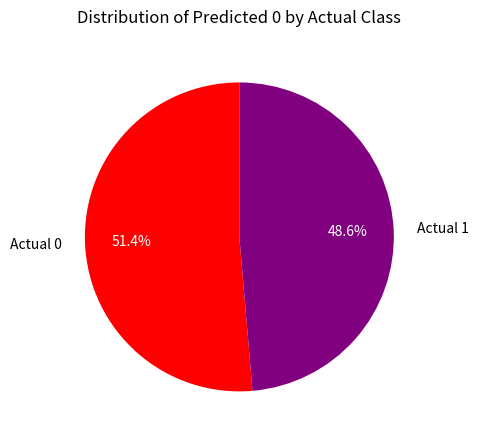

What is the majority slice?

Actual 0